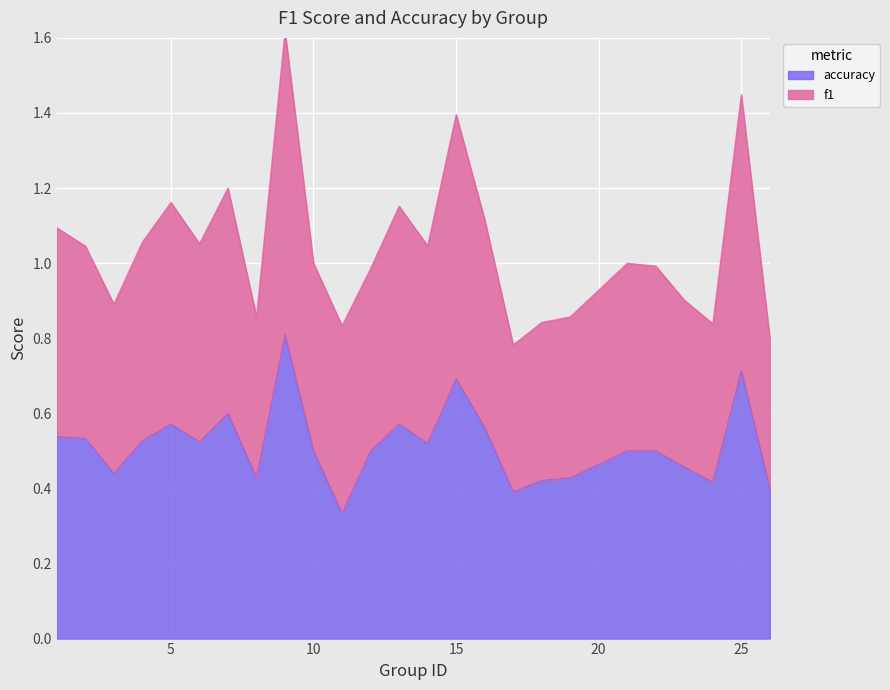

Which series has the largest total across all categories?

f1